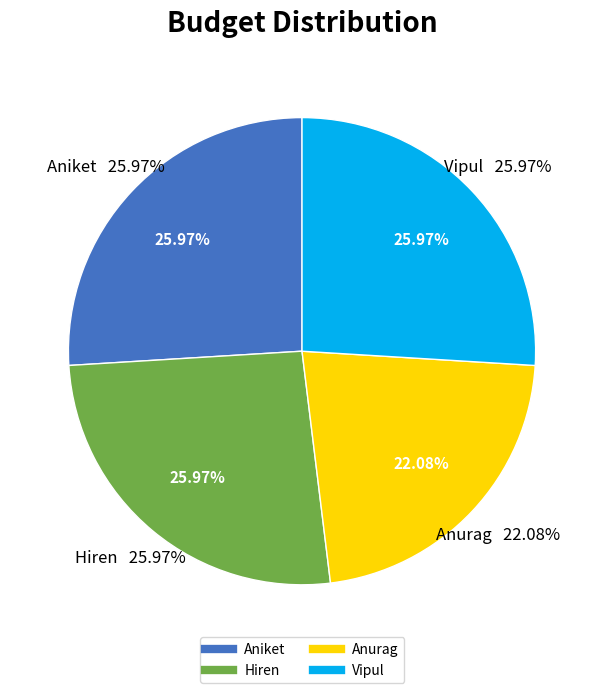

Which category has the smallest portion of the pie?

Anurag